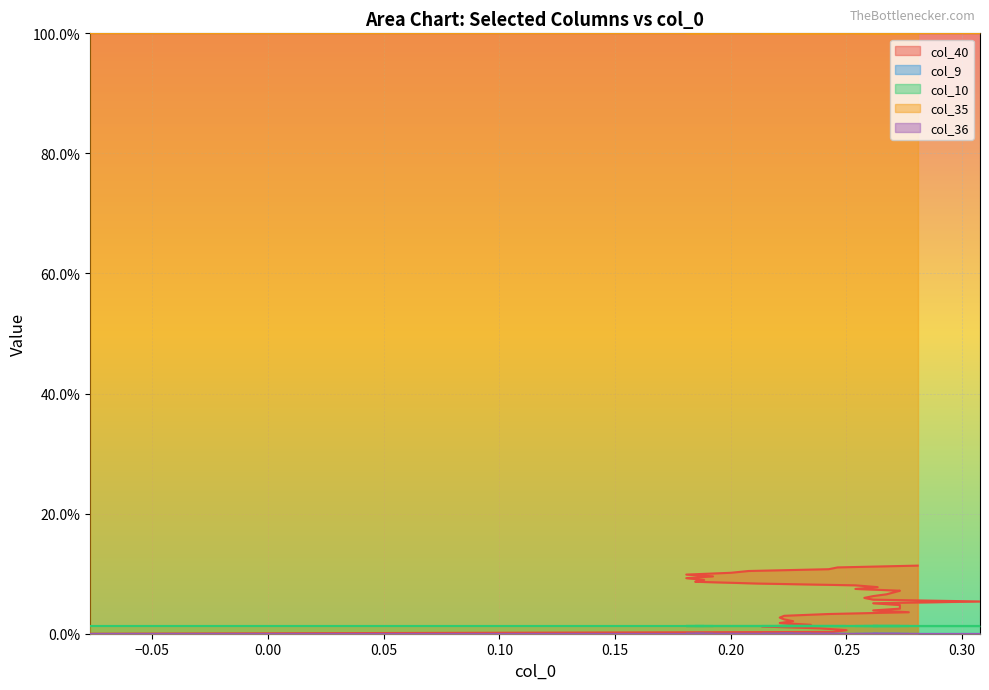

What is the difference between the maximum and minimum values in the col_40 series?

0.1